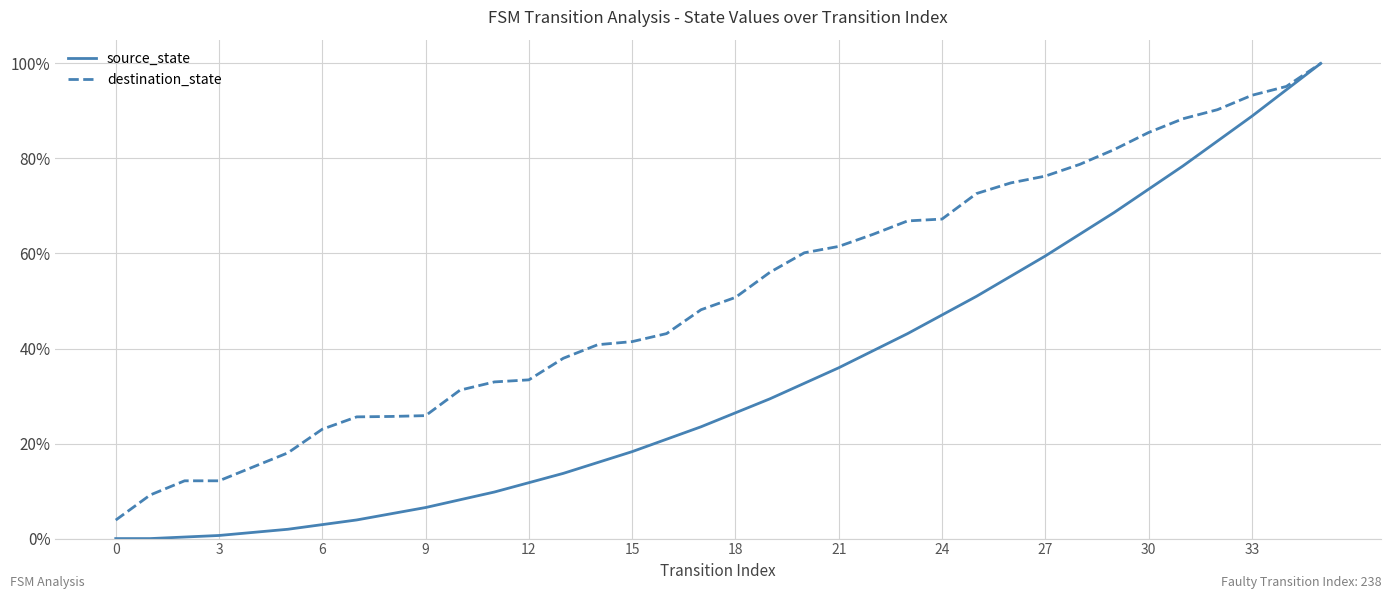

What is the highest value of the destination_state series?

100.0